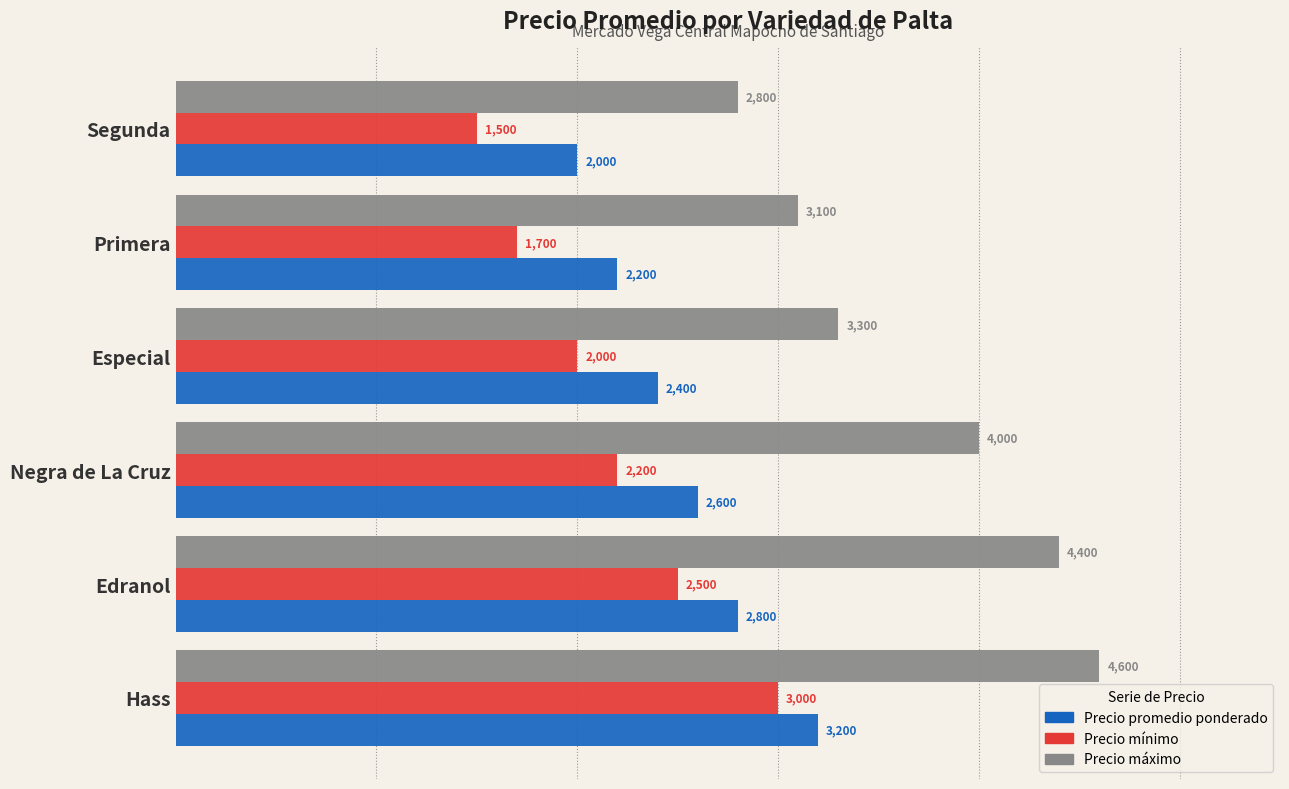

Between Edranol and Primera, which series saw the biggest shift?

Precio máximo